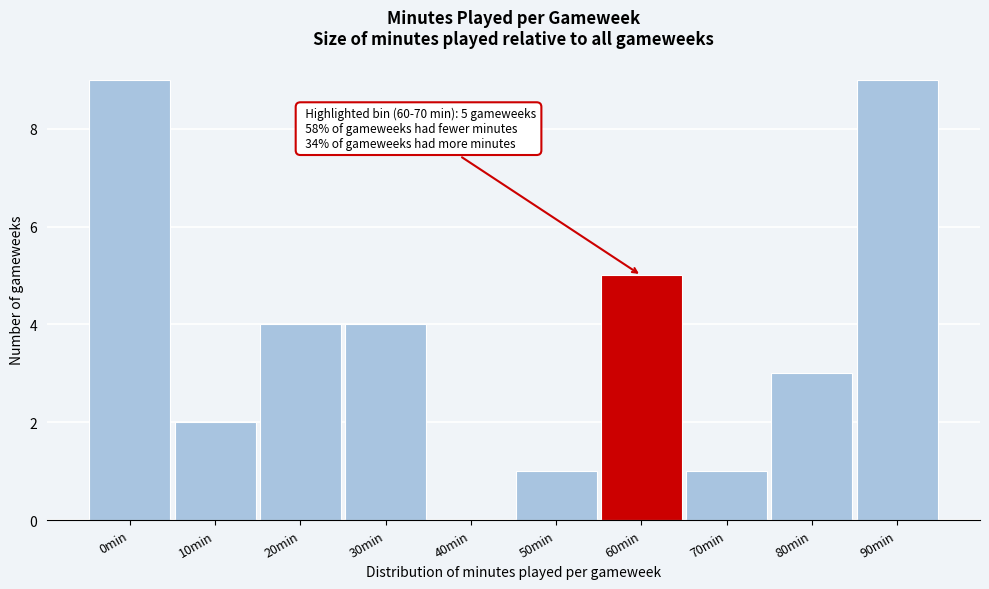

Reading left to right, transcribe all the data shown in this chart.

0min=9	10min=2	20min=4	30min=4	40min=0	50min=1	60min=5	70min=1	80min=3	90min=9